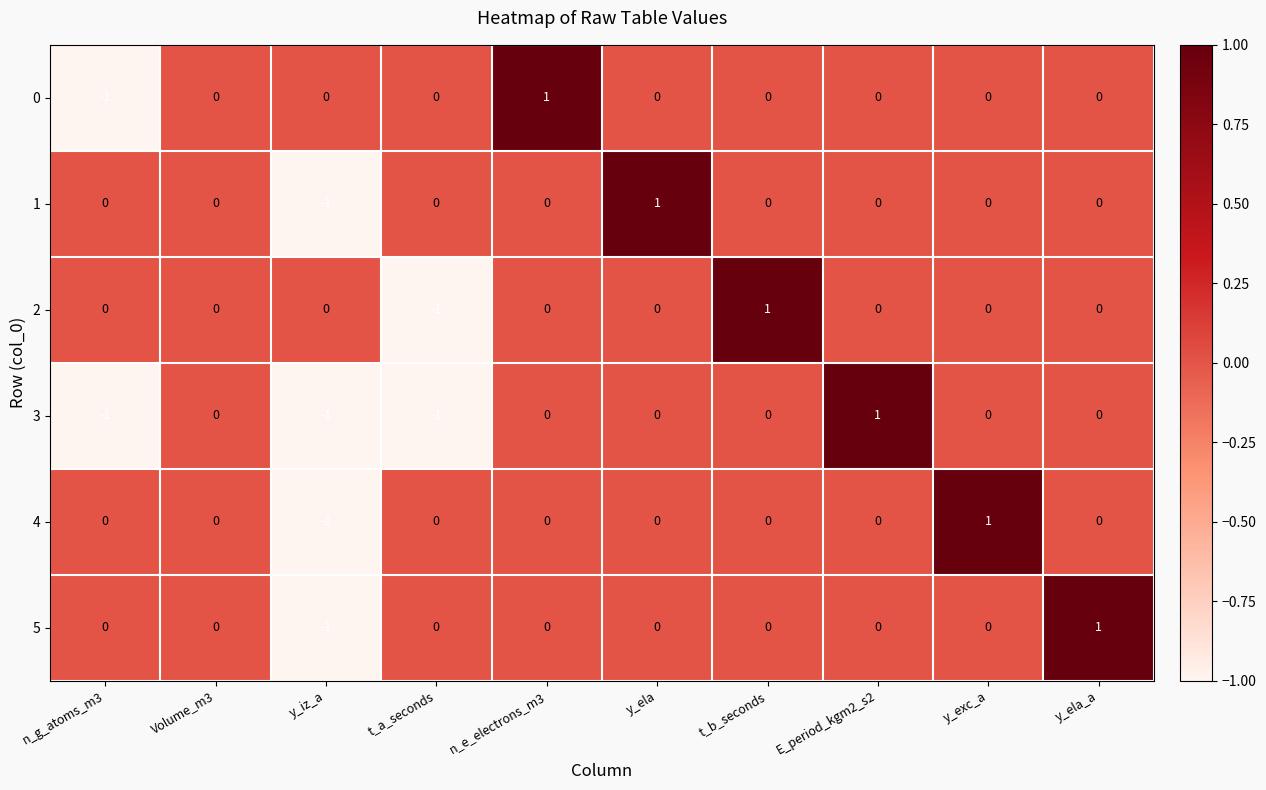

Between n_g_atoms_m3 and n_e_electrons_m3, which series saw the biggest shift?

0